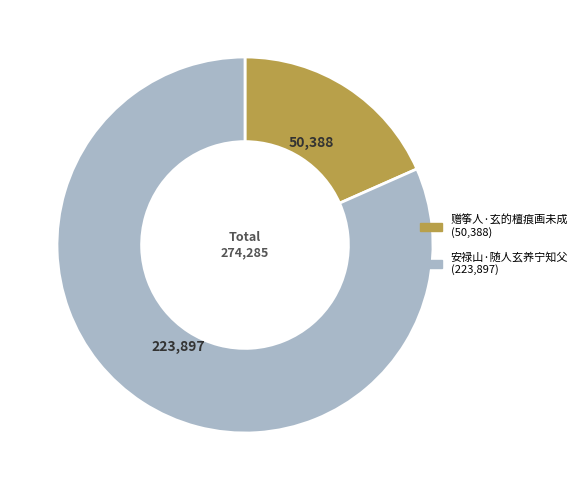

Which has a higher value, 赠筝人·玄的檀痕画未成 or 安禄山·随人玄养宁知父?

安禄山·随人玄养宁知父